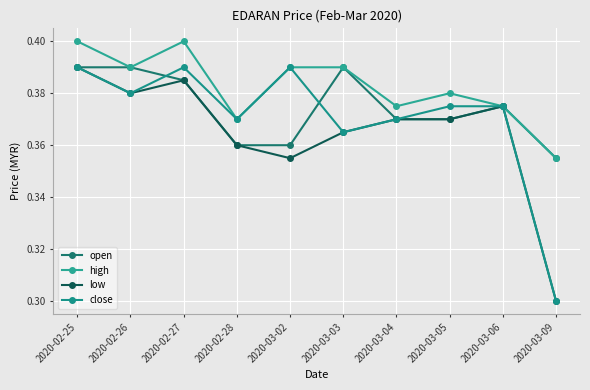

What is the value of the close point at the 2nd from the left?

0.4